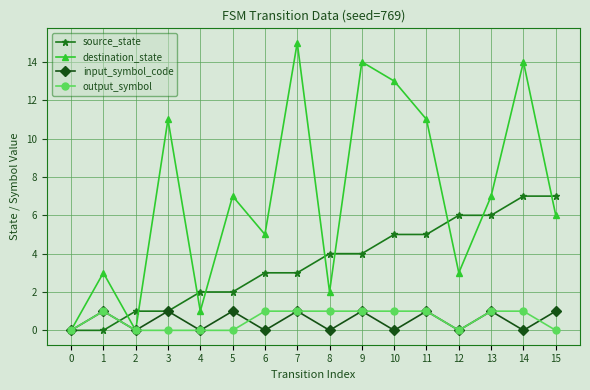

The source_state series shows 8 at 13. True or false?

False